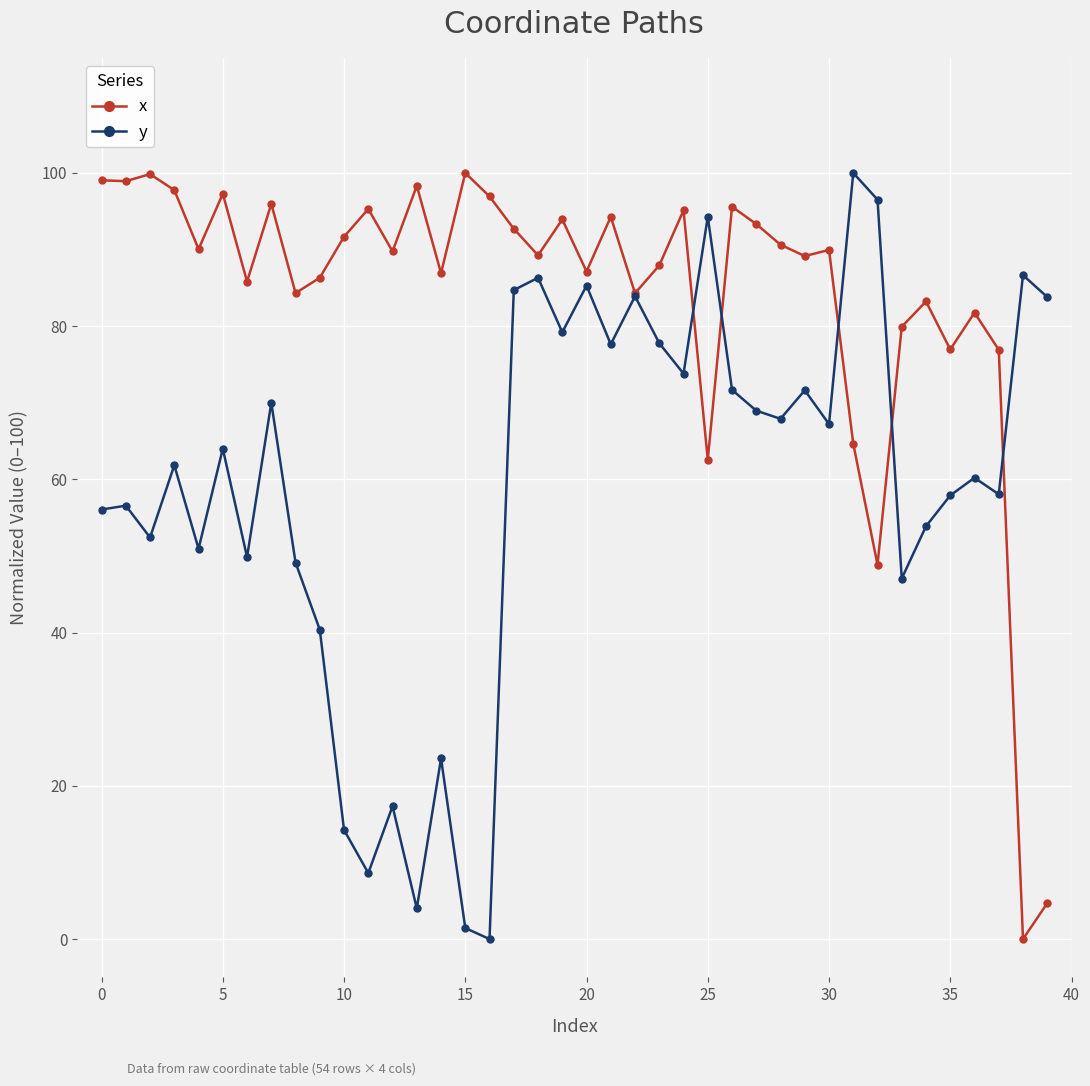

What is the sum of all x values?

3357.0